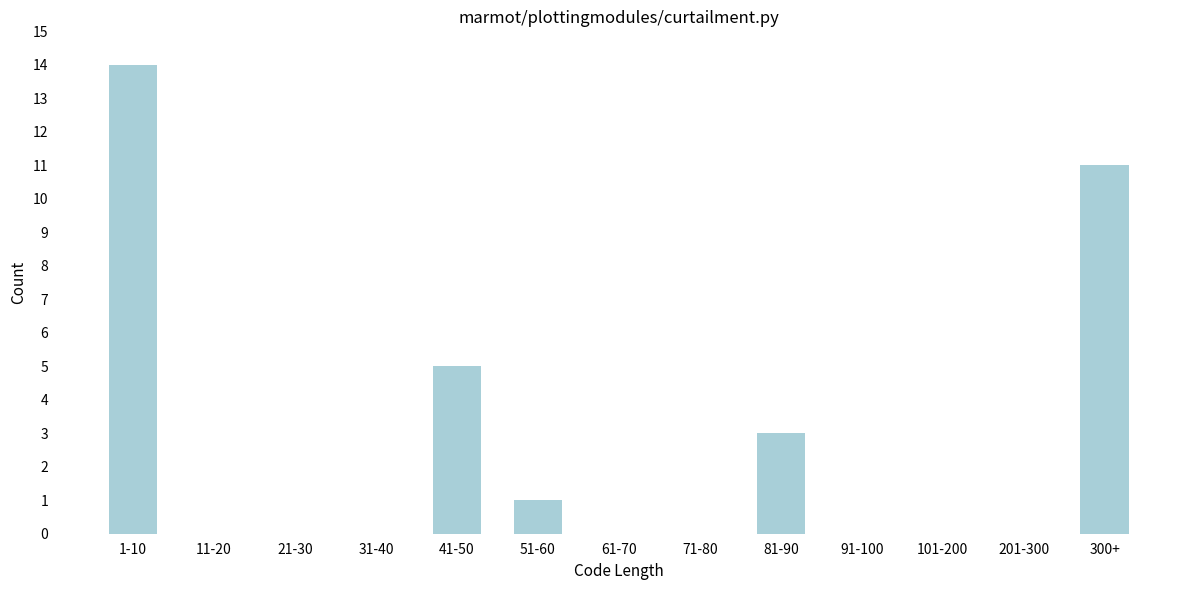

Reading right to left, list all the values displayed in this chart.

300+=11	201-300=0	101-200=0	91-100=0	81-90=3	71-80=0	61-70=0	51-60=1	41-50=5	31-40=0	21-30=0	11-20=0	1-10=14